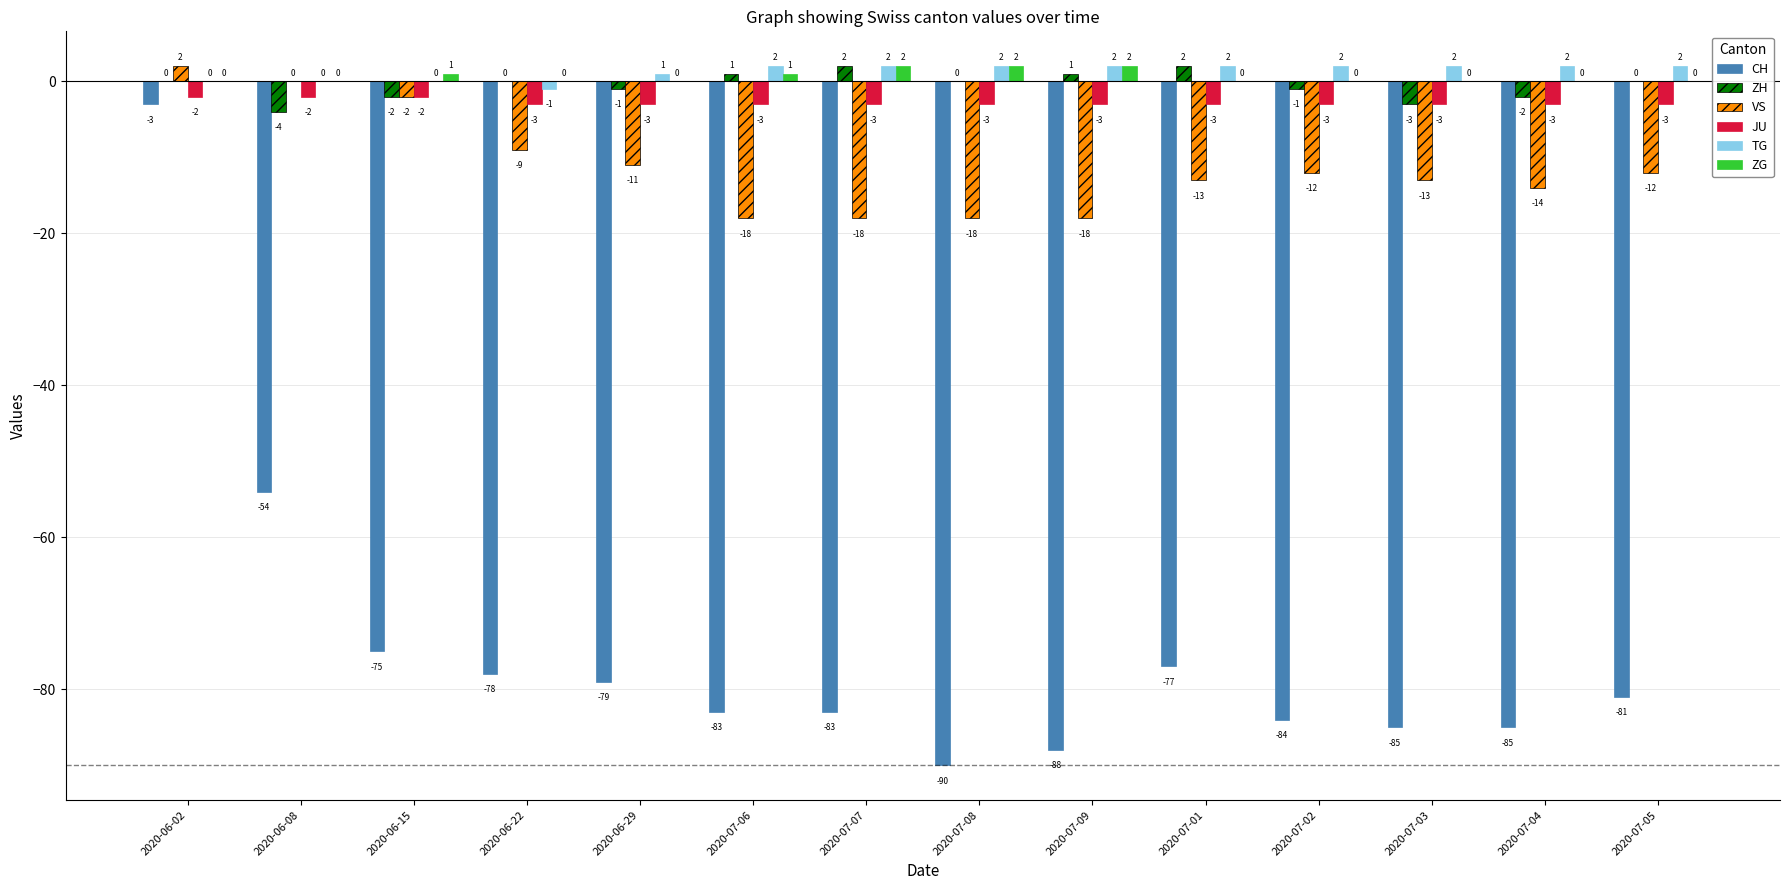

How many data points does each series have?

14